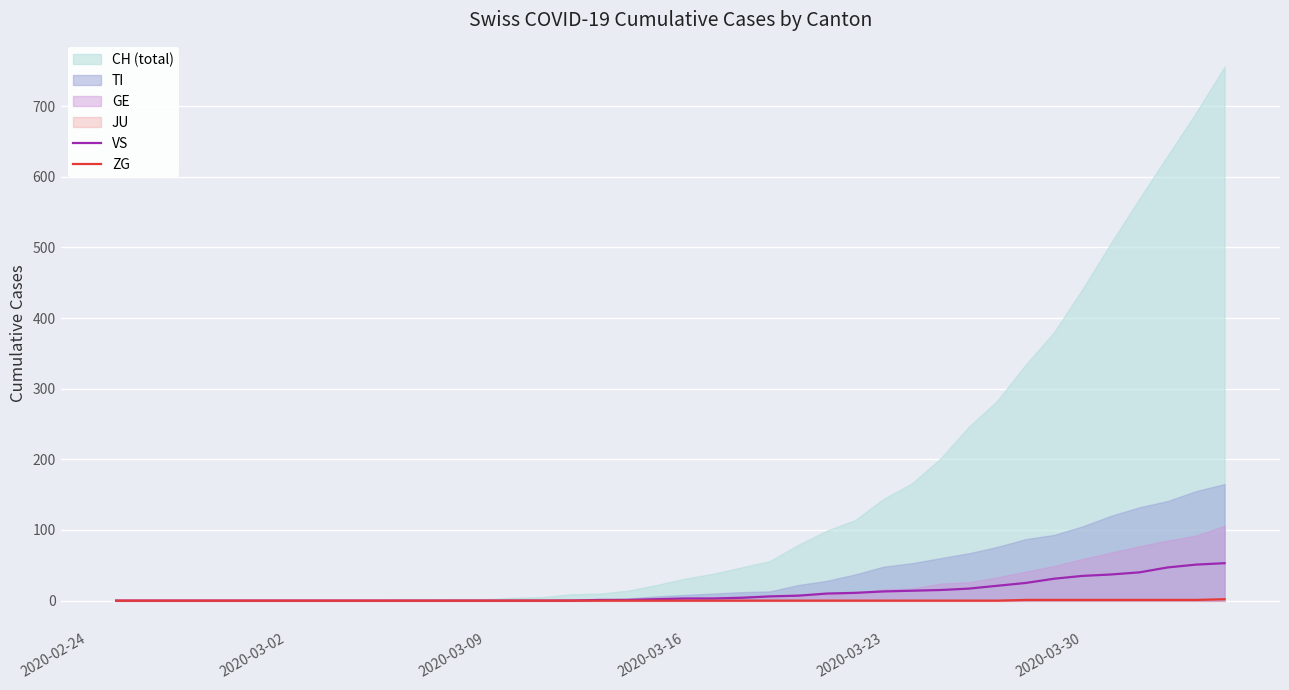

How many values in VS are above zero?

23